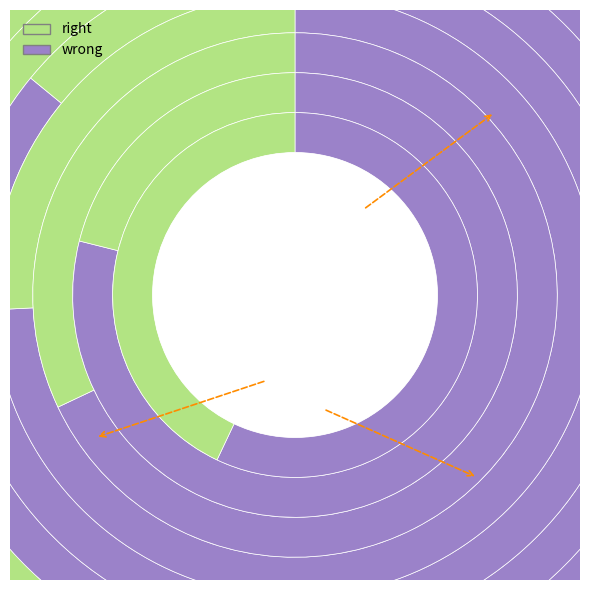

Is it true that 6 is 11% of the pie?

True